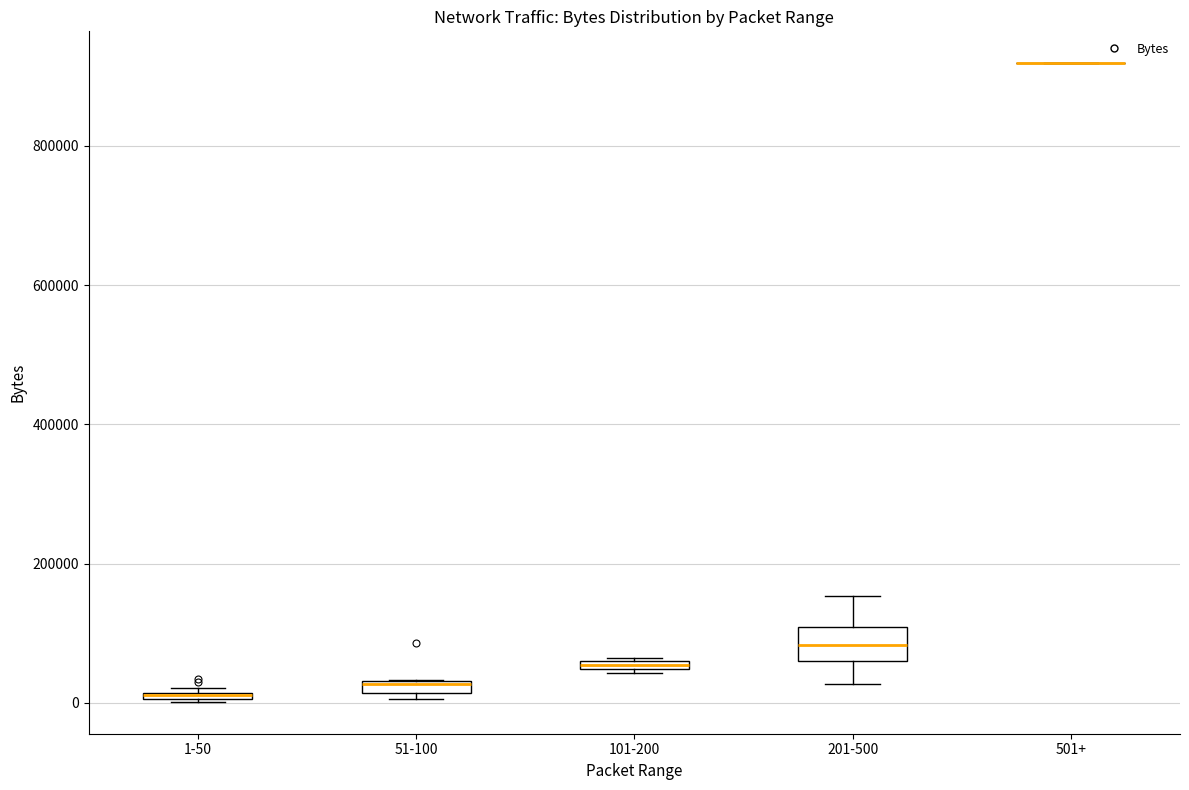

Comparing the boxes themselves (not the whiskers), which one is the tallest?

201-500